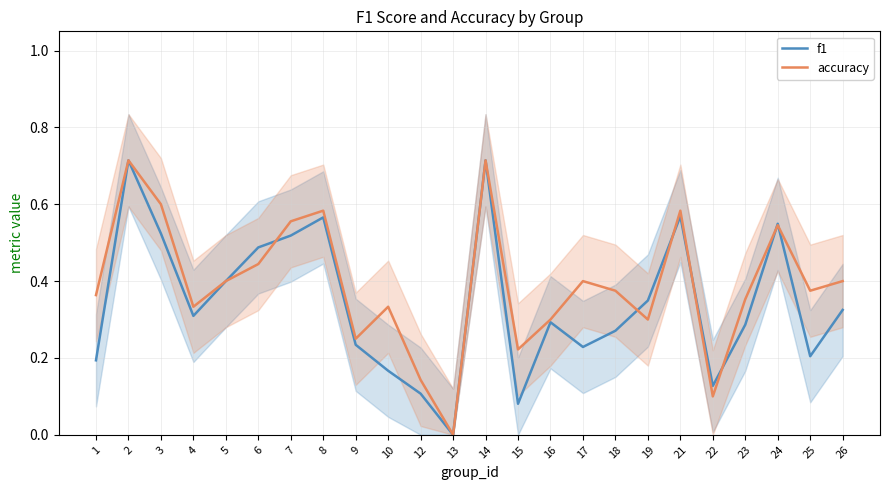

How many lines are shown in the chart?

2